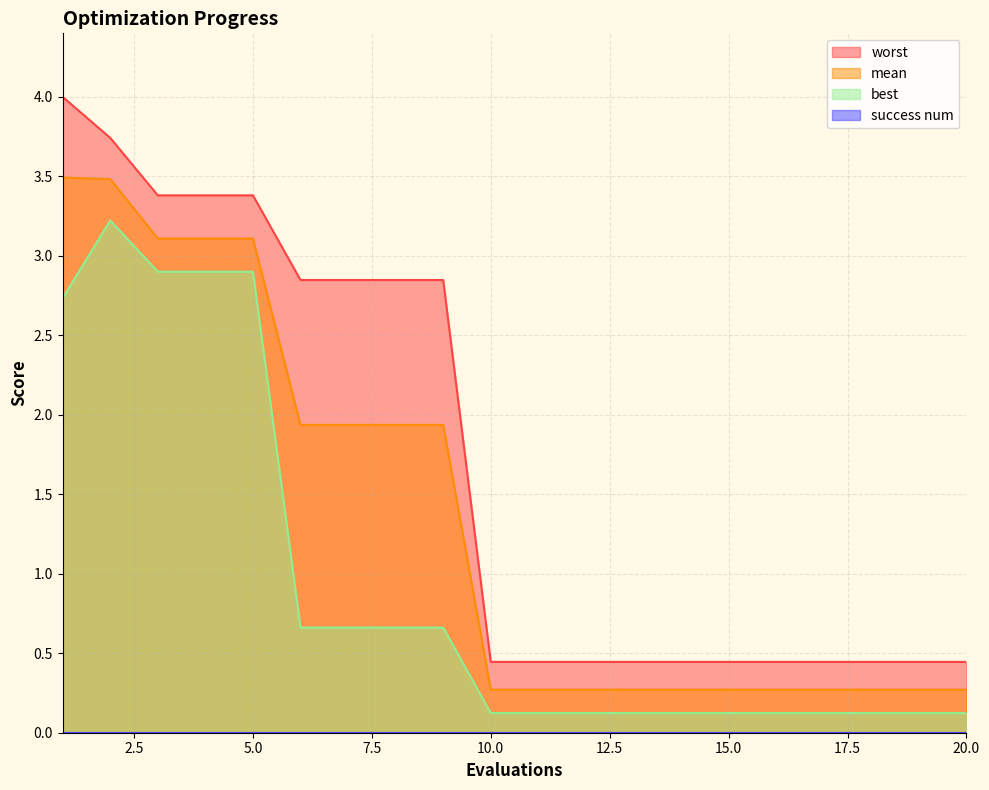

What is the value of the worst point at the 2nd from the left?

3.7